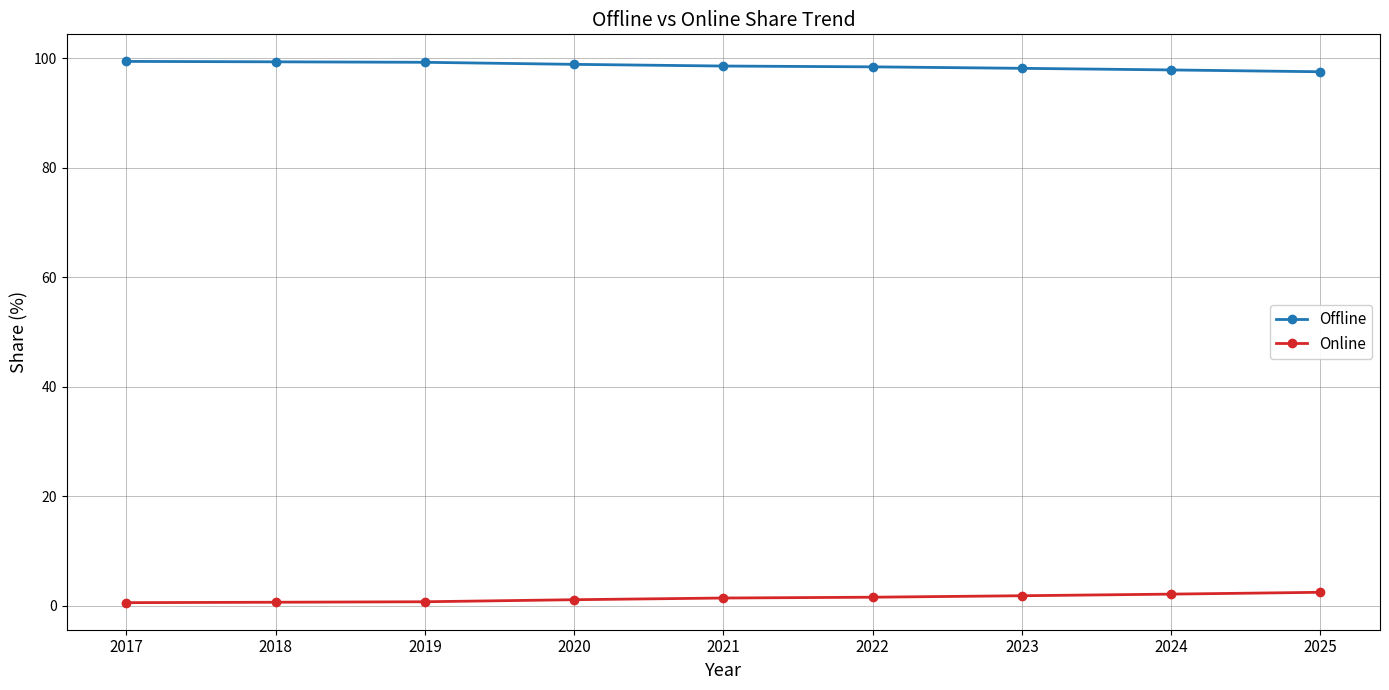

What is the value of the Offline point at the 7th from the left?

98.1